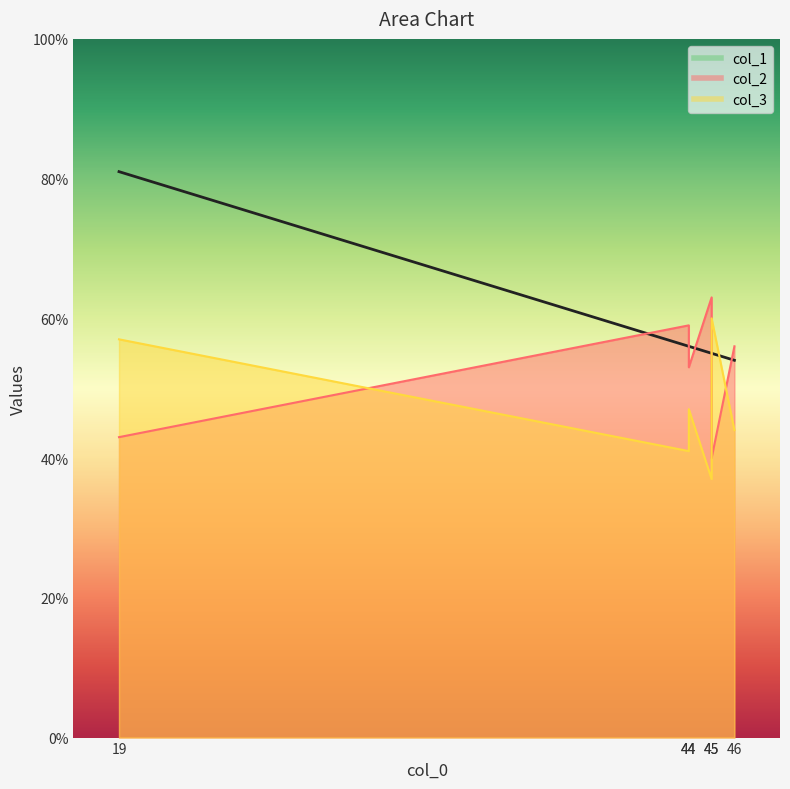

What is the value of the col_2 point at the 1st from the left?

43